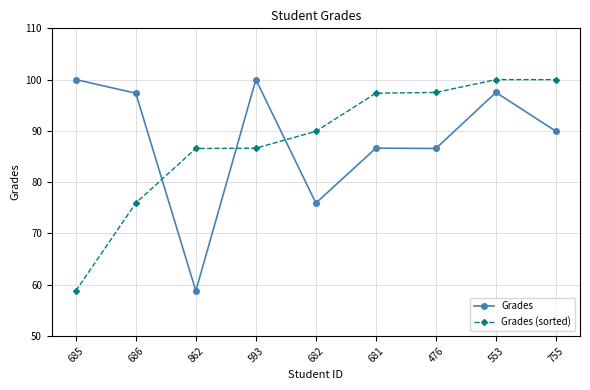

How many intersections are there between Grades and Grades (sorted)?

3